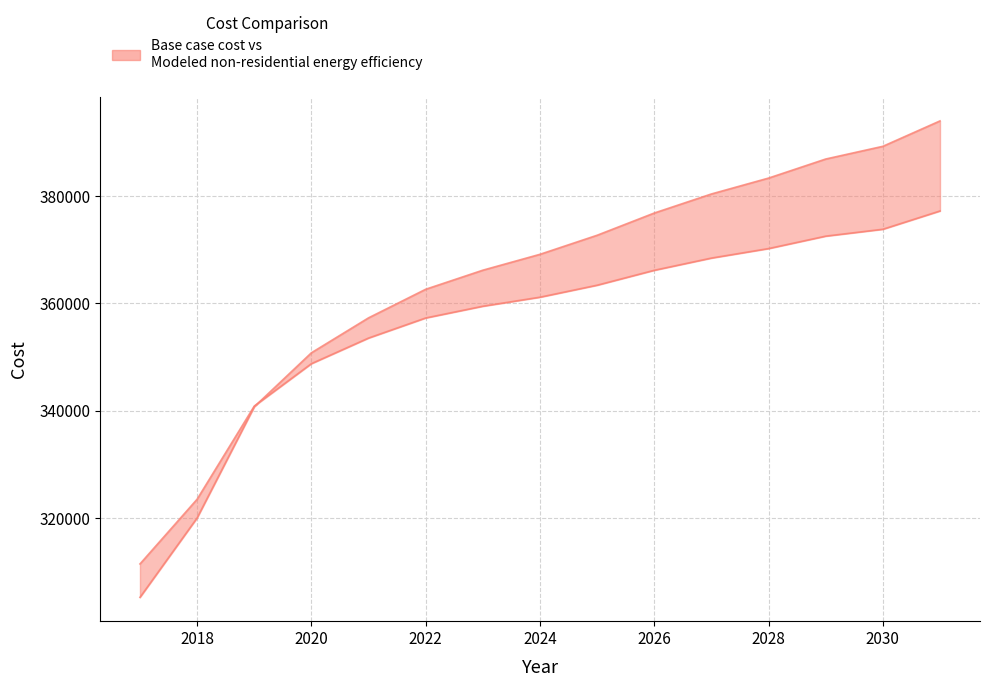

Rank the series by their maximum value, from highest to lowest.

Base case cost, Modeled non-residential energy efficiency